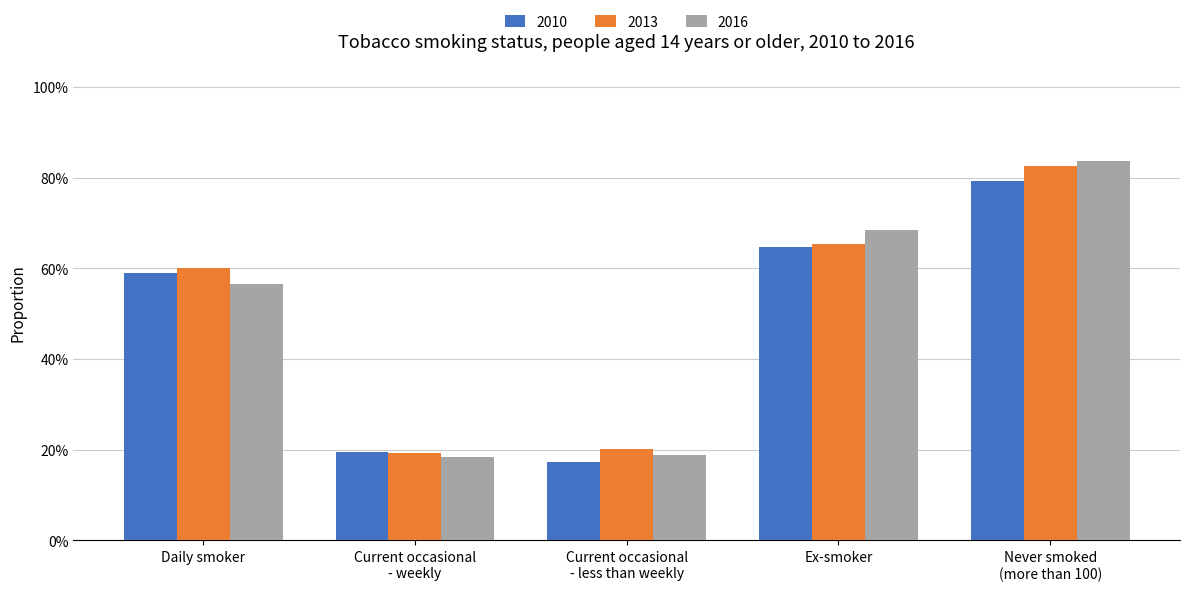

What are all the series names shown in the legend?

2010, 2013, 2016